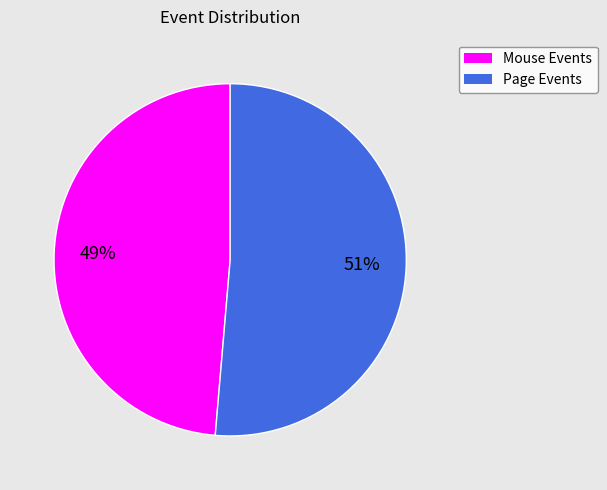

To the nearest percent, what is the average slice percentage?

50%